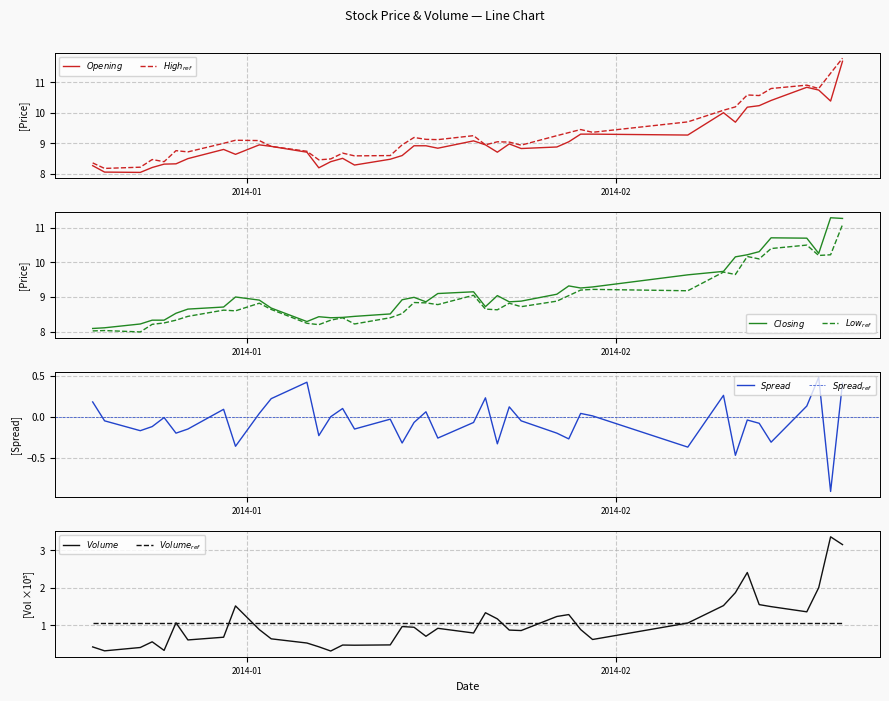

Reading right to left, extract all data points from this chart.

Opening: 11.7	10.4	10.7	10.8	10.4	10.2	10.2	9.7	10.0	9.3	9.3	9.3	9.1	8.9	8.8	9.0	8.7	8.9	9.1	8.8	8.9	8.9	8.6	8.5	8.3	8.5	8.4	8.2	8.7	8.9	8.9	8.6	8.8	8.5	8.3	8.3	8.2	8.1	8.1	8.3
High: 11.8	11.3	10.8	10.9	10.8	10.6	10.6	10.2	10.1	9.7	9.4	9.4	9.3	9.2	8.9	9.0	9.1	8.9	9.2	9.1	9.1	9.2	8.9	8.6	8.6	8.7	8.5	8.5	8.7	8.9	9.1	9.1	9.0	8.7	8.8	8.4	8.5	8.2	8.2	8.4
Closing: 11.3	11.3	10.3	10.7	10.7	10.3	10.2	10.2	9.7	9.6	9.3	9.3	9.3	9.1	8.9	8.9	9.0	8.7	9.2	9.1	8.9	9.0	8.9	8.5	8.4	8.4	8.4	8.4	8.3	8.7	8.9	9.0	8.7	8.7	8.5	8.3	8.3	8.2	8.1	8.1
Low: 11.1	10.2	10.2	10.5	10.4	10.1	10.2	9.7	9.7	9.2	9.2	9.2	9.0	8.9	8.7	8.8	8.6	8.7	9.1	8.8	8.8	8.8	8.5	8.4	8.2	8.4	8.3	8.2	8.2	8.6	8.8	8.6	8.6	8.4	8.3	8.2	8.2	8.0	8.0	8.0
Volume: 3.2	3.4	2.0	1.4	1.5	1.5	2.4	1.9	1.5	1.1	0.6	0.9	1.3	1.2	0.9	0.9	1.2	1.3	0.8	0.9	0.7	0.9	1.0	0.5	0.5	0.5	0.3	0.4	0.5	0.6	0.9	1.5	0.7	0.6	1.1	0.3	0.6	0.4	0.3	0.4